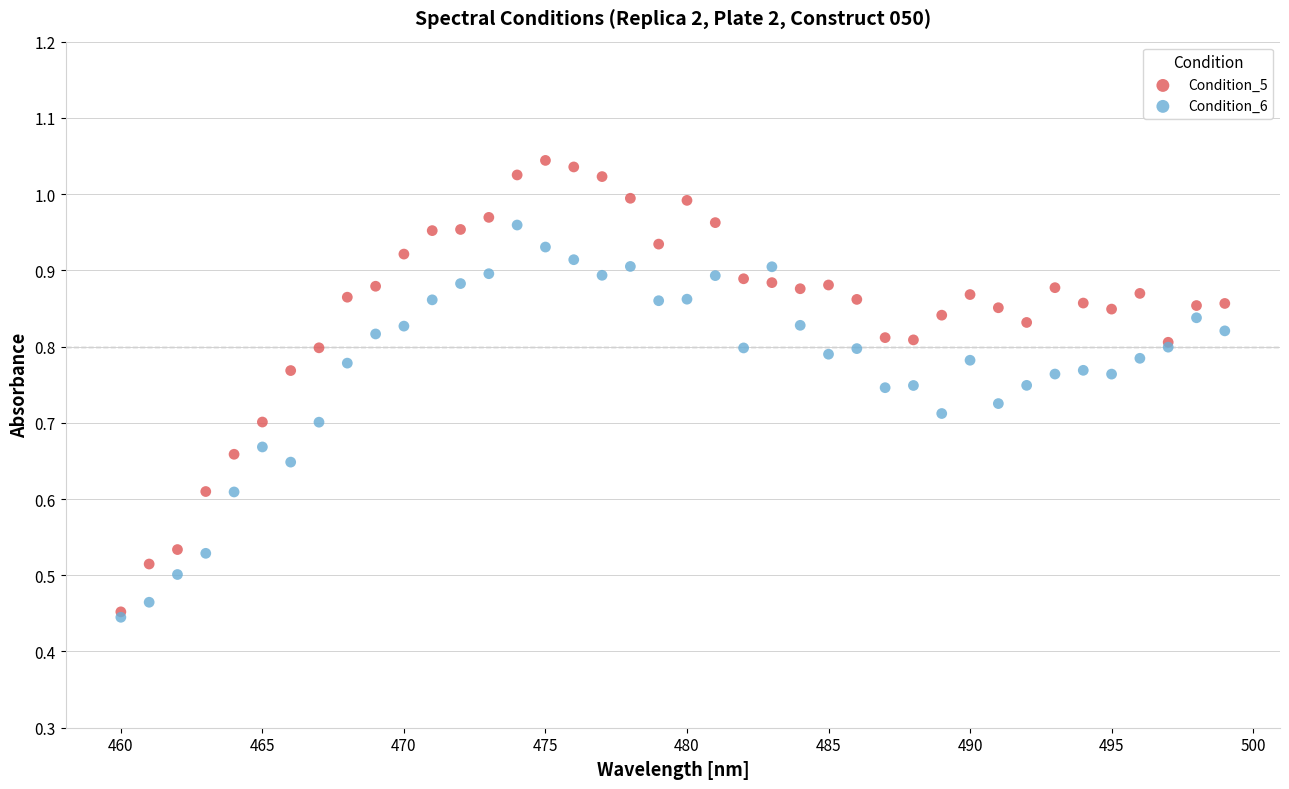

Which series contains the highest Y value?

Condition_5